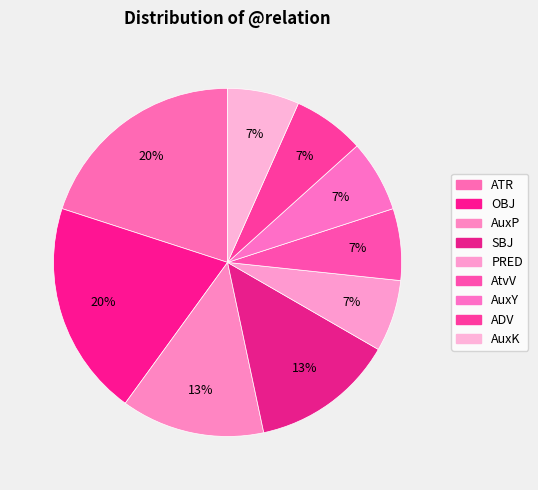

Does OBJ account for over 50% of the chart?

No